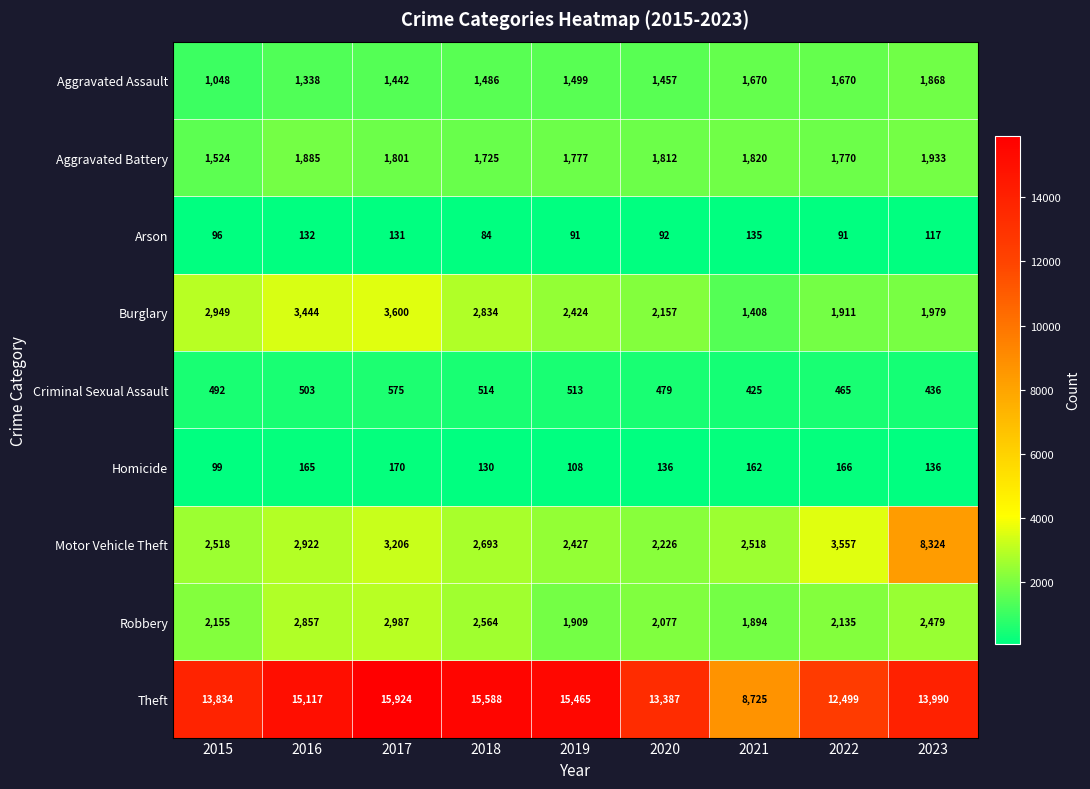

How many series are shown in this chart?

9